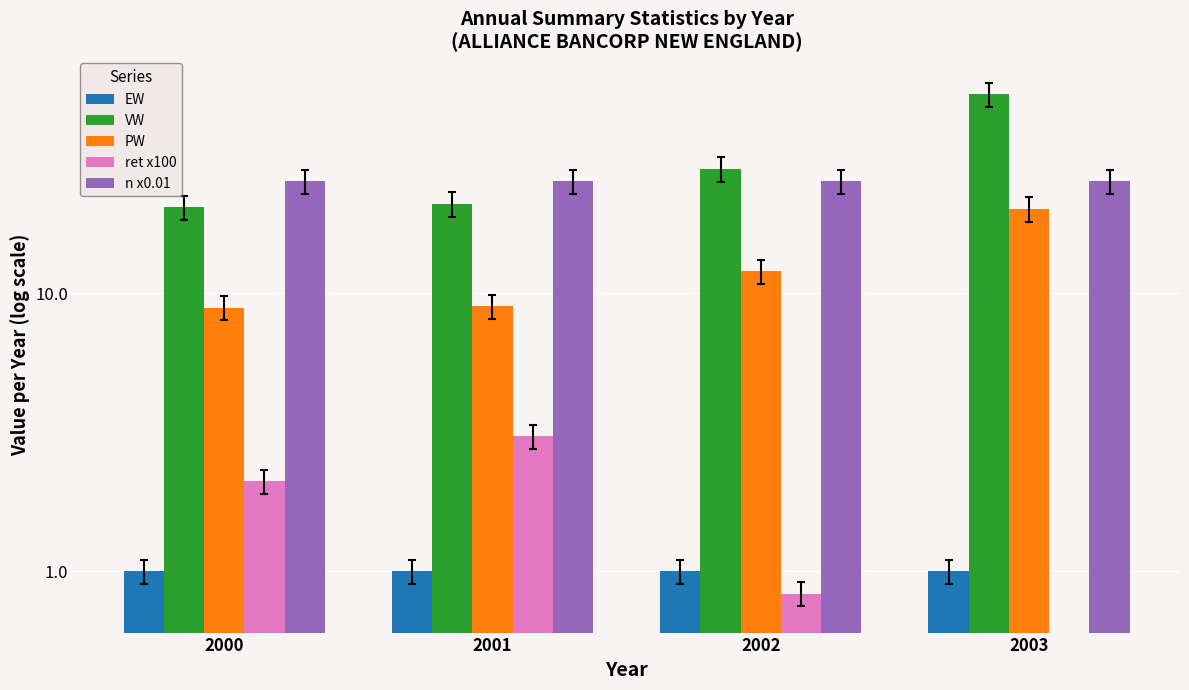

How many groups of bars are there?

4